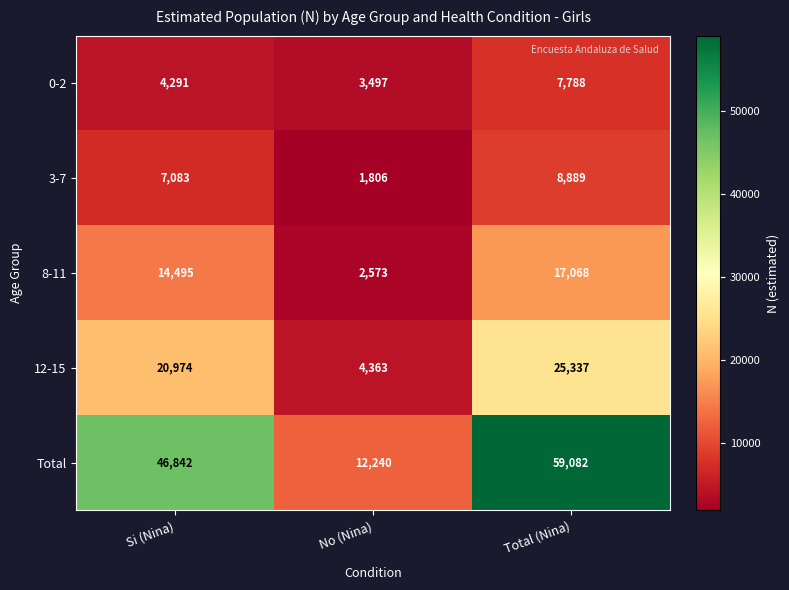

Which label corresponds to the largest value in the chart?

Total (Nina)